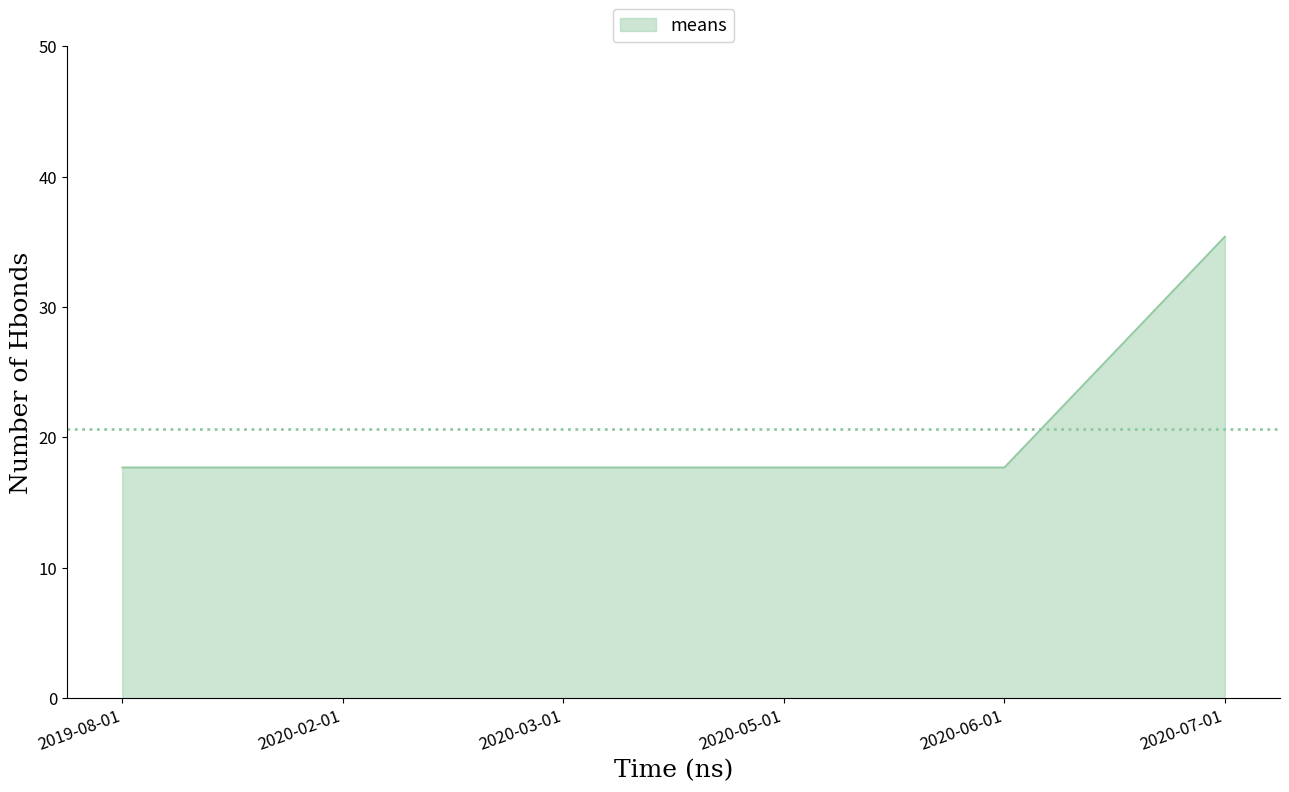

What is the ratio of the value at 2020-06-01 to the value at 2020-07-01?

0.5